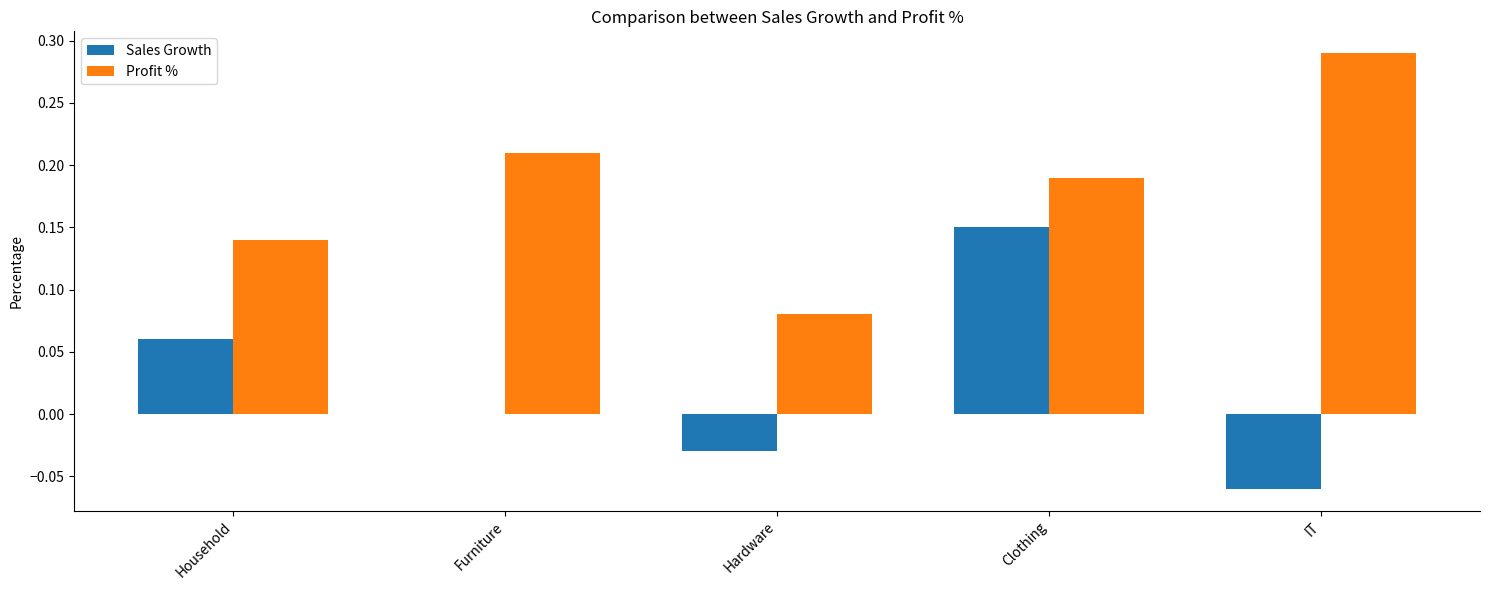

At which label does Sales Growth reach its peak?

Clothing